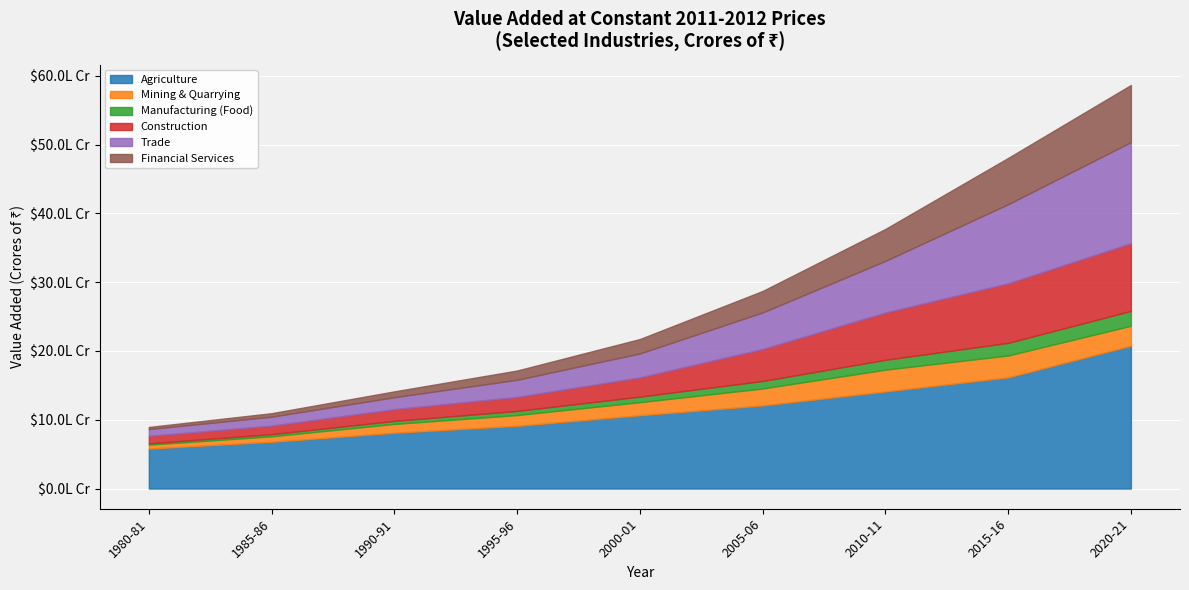

What are all the series names shown in the legend?

Agriculture, Mining & Quarrying, Manufacturing (Food), Construction, Trade, Financial Services